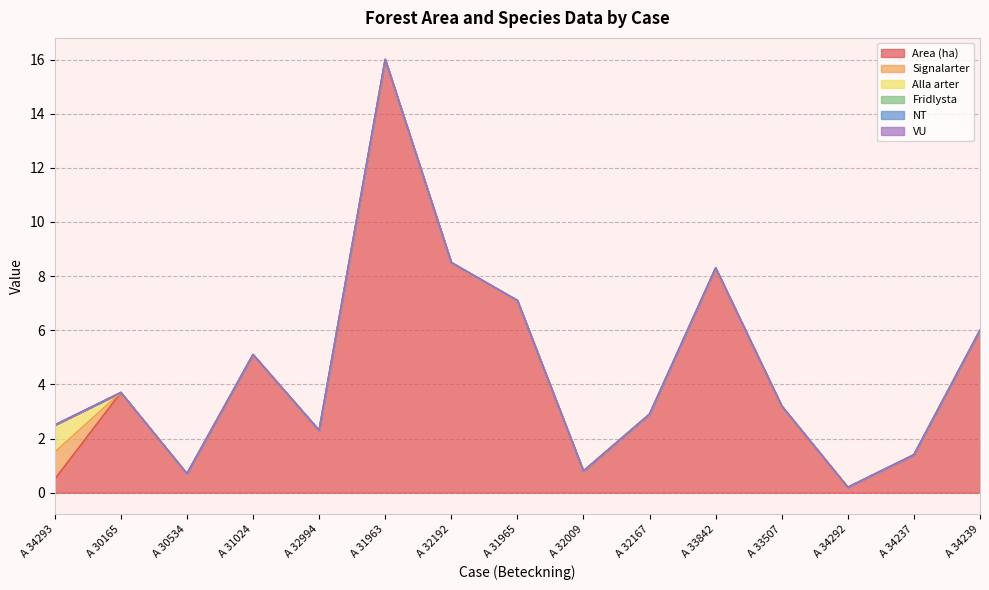

What is the average value of the Area (ha) series?

4.4